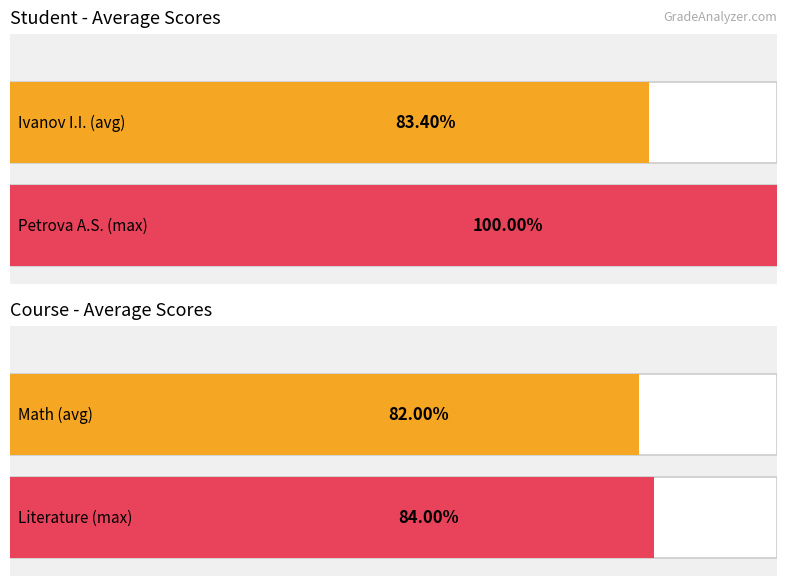

What is the label of the 2nd bar from the left?

Petrova A.S.